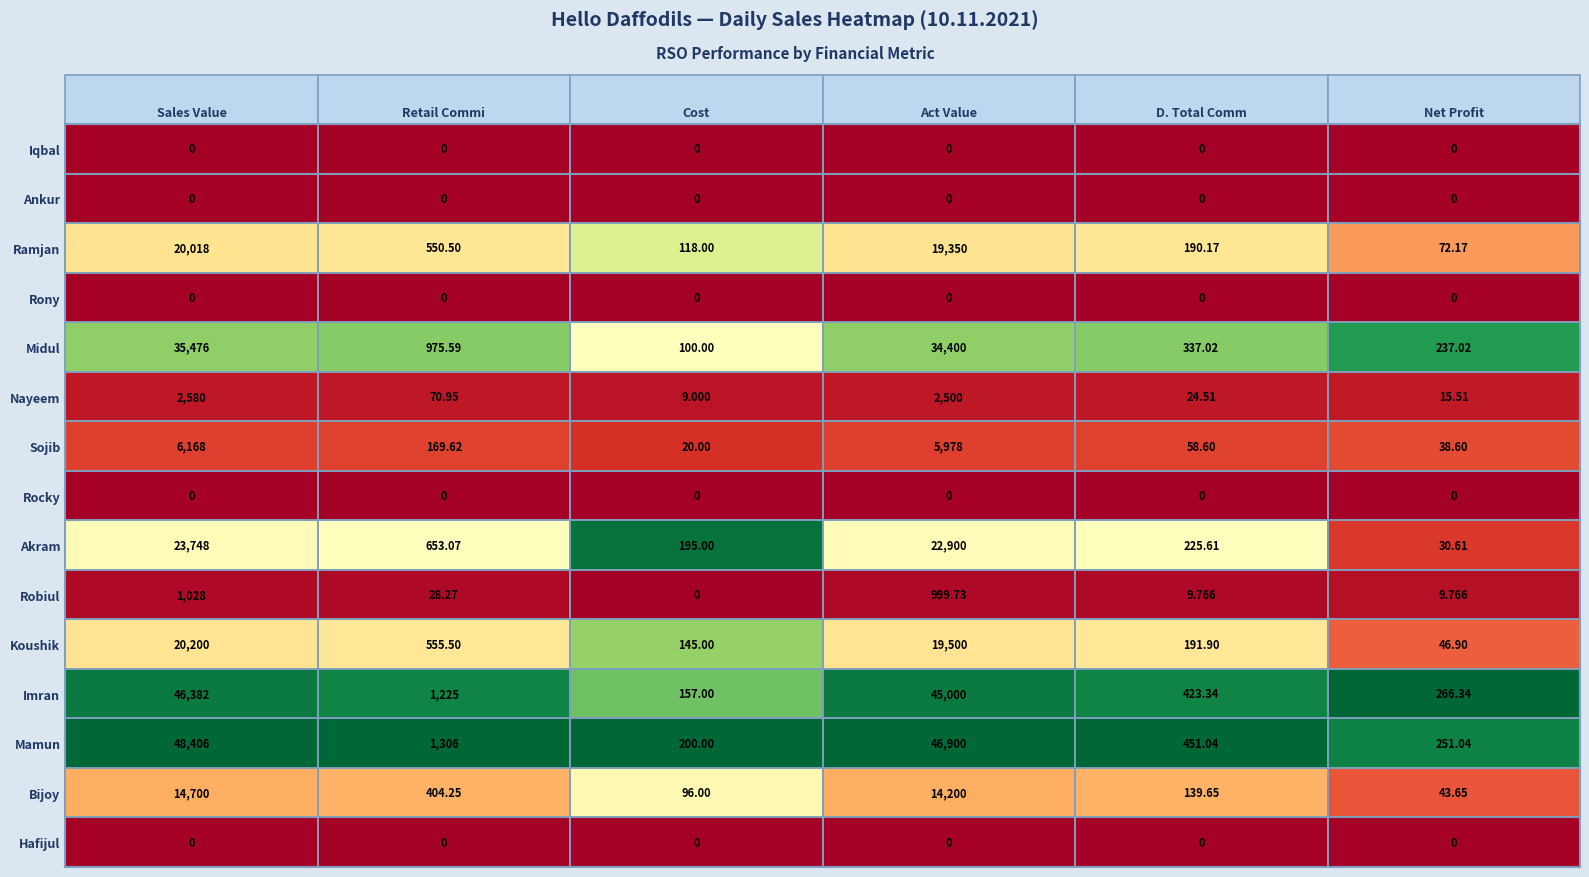

Which series has the largest total across all categories?

Mamun